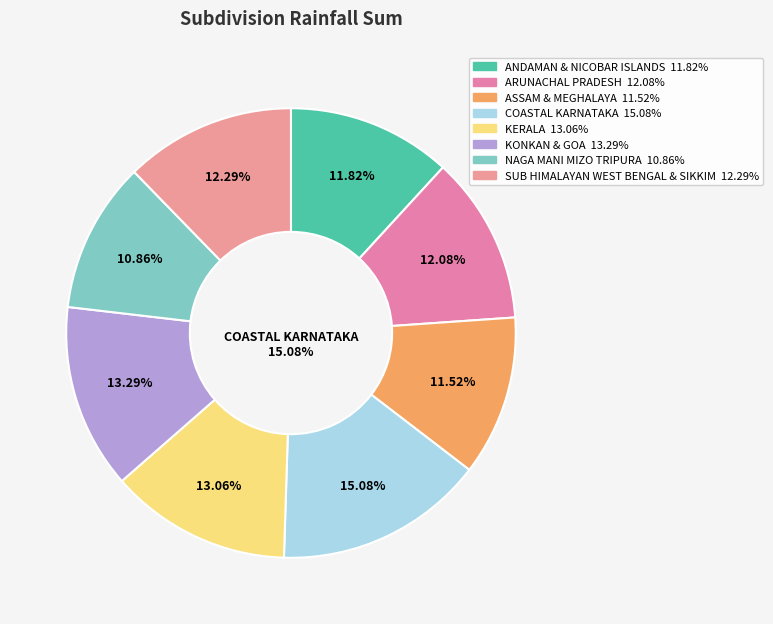

Which category has the biggest portion of the pie?

COASTAL KARNATAKA